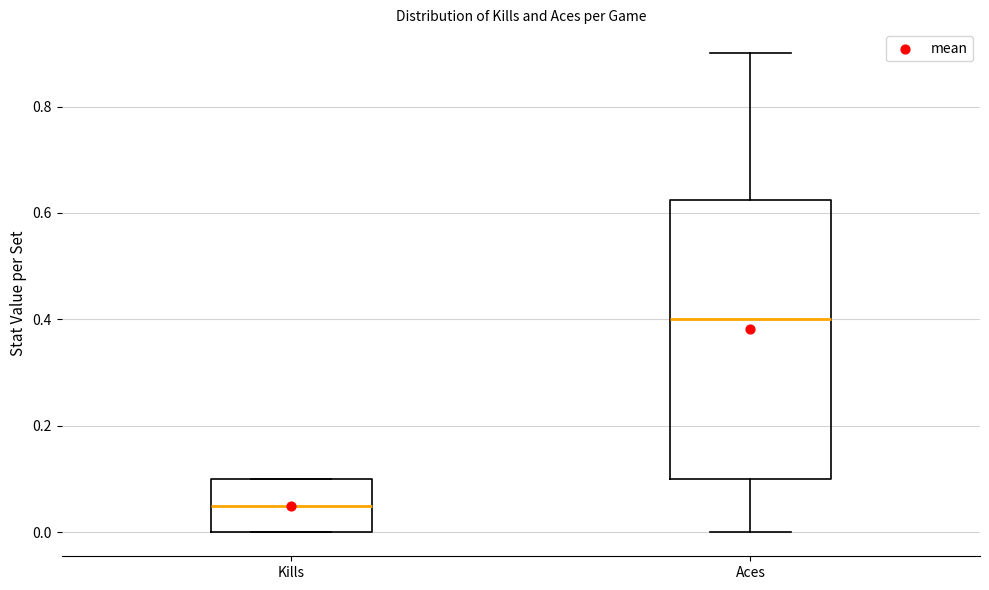

Reading left to right, transcribe this box plot: for each box, give where its median line is, the range the box spans, and where its two whiskers end, as read against the y-axis. The values are not printed on the chart, so give them approximately, as read against the axis.

Kills: median 0.06, box 0.00 to 0.10, whiskers 0.00 to 0.10
Aces: median 0.40, box 0.10 to 0.62, whiskers 0.00 to 0.90